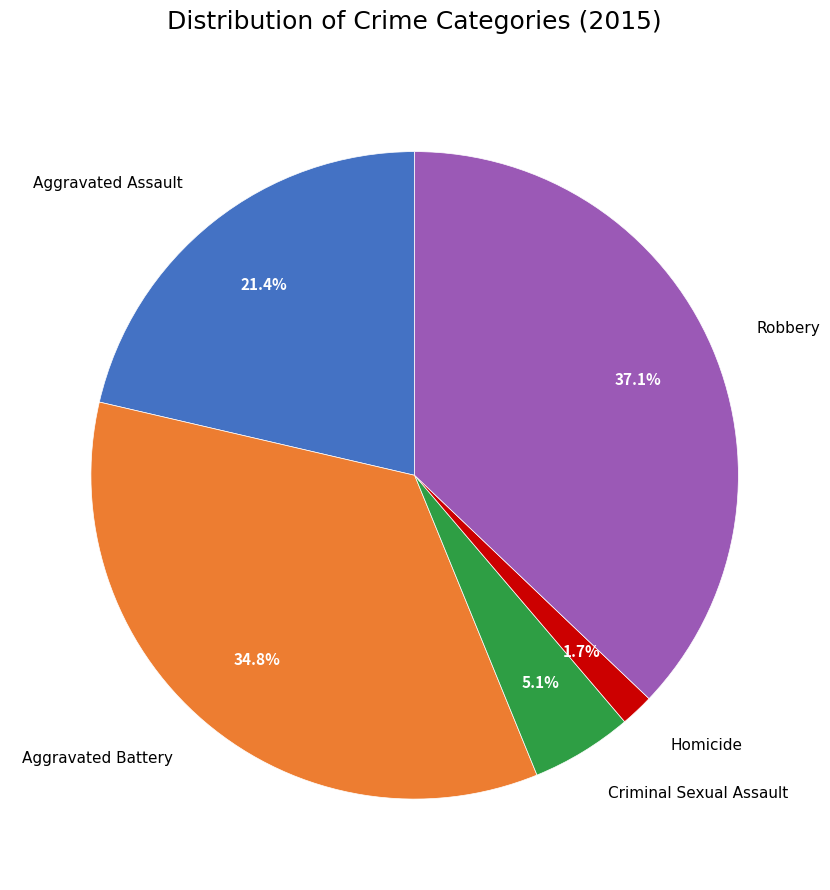

To the nearest percent, what portion does Aggravated Assault represent?

21%